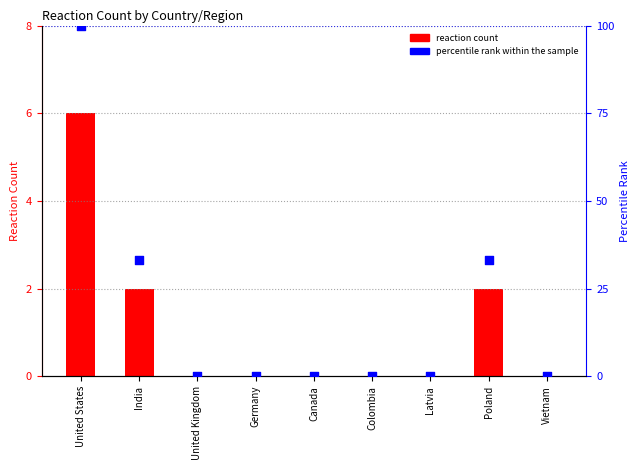

Which series reaches the maximum Y coordinate?

percentile rank within the sample